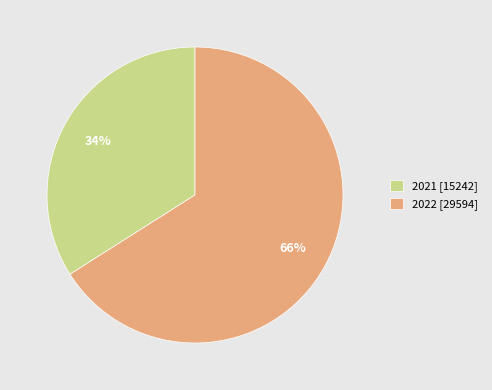

Between 2021 and 2022, which is larger?

2022